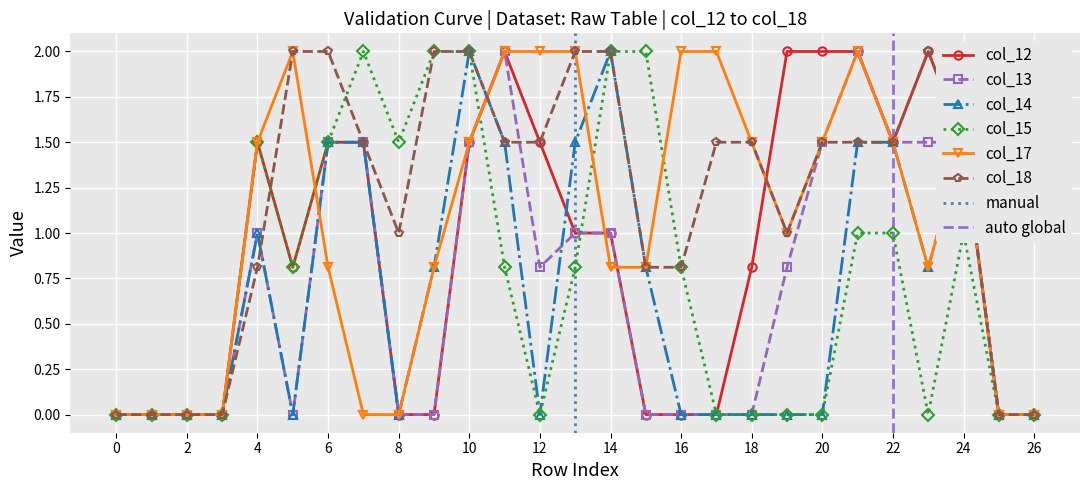

What is the sum of the col_13 values at 8 and 10?

1.5